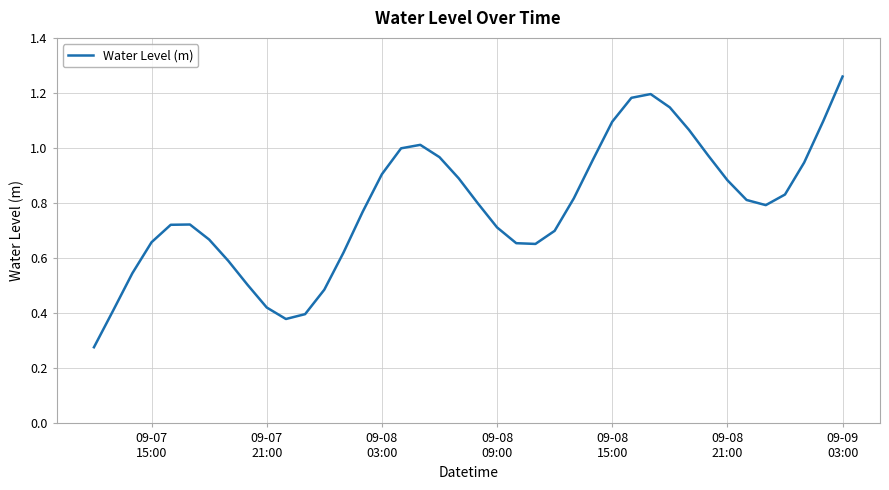

Count the number of data series in this chart.

1